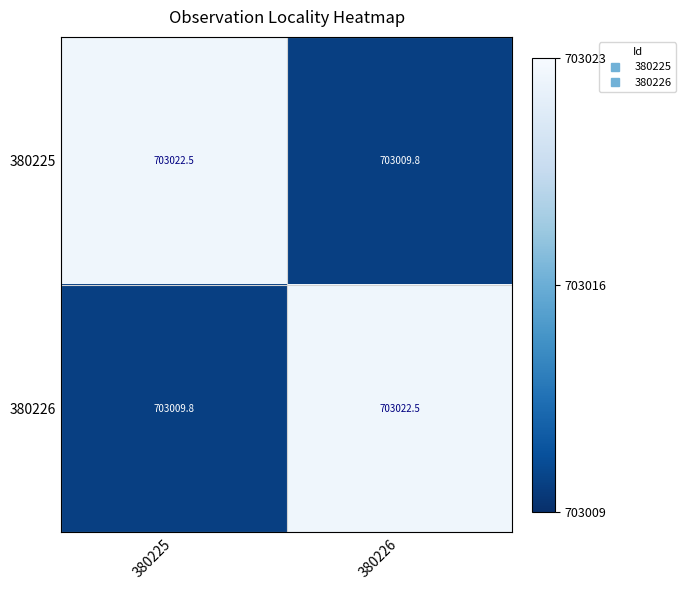

What is the difference between the maximum and minimum values in the 380226 series?

12.7